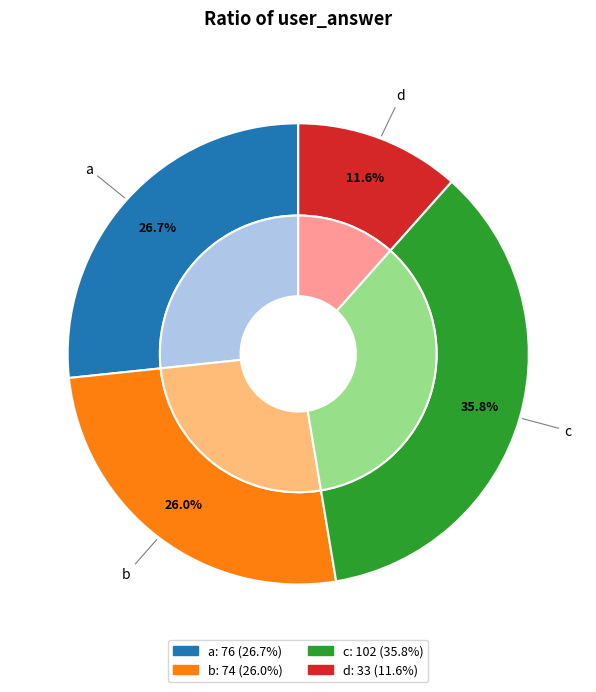

How many segments does this pie chart have?

4